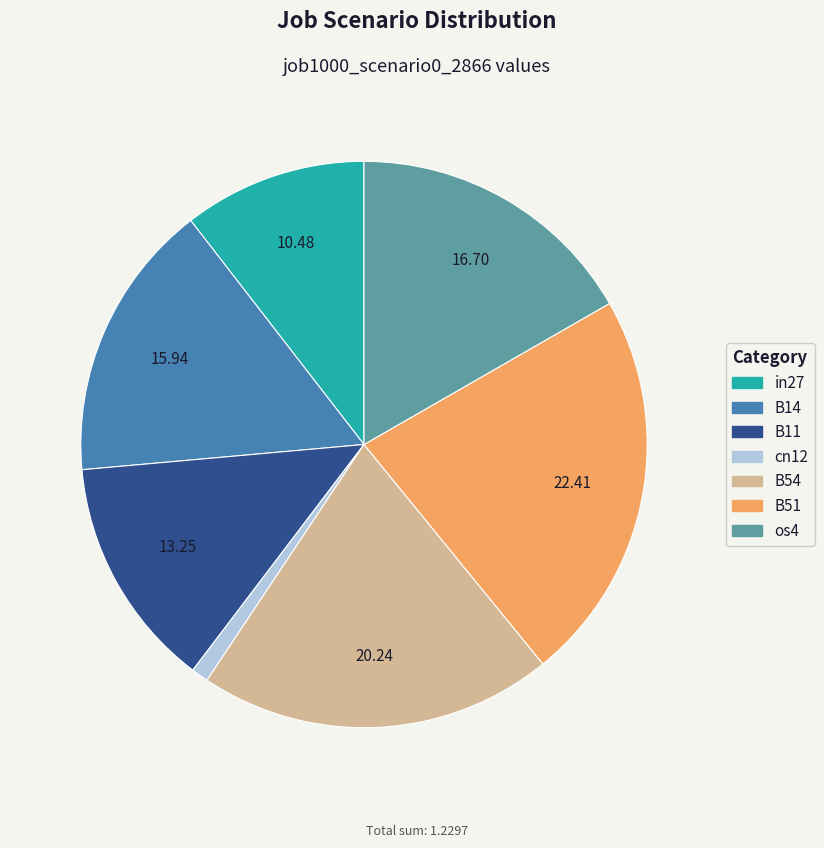

Rank the categories by value from lowest to highest.

cn12, in27, B11, B14, os4, B54, B51